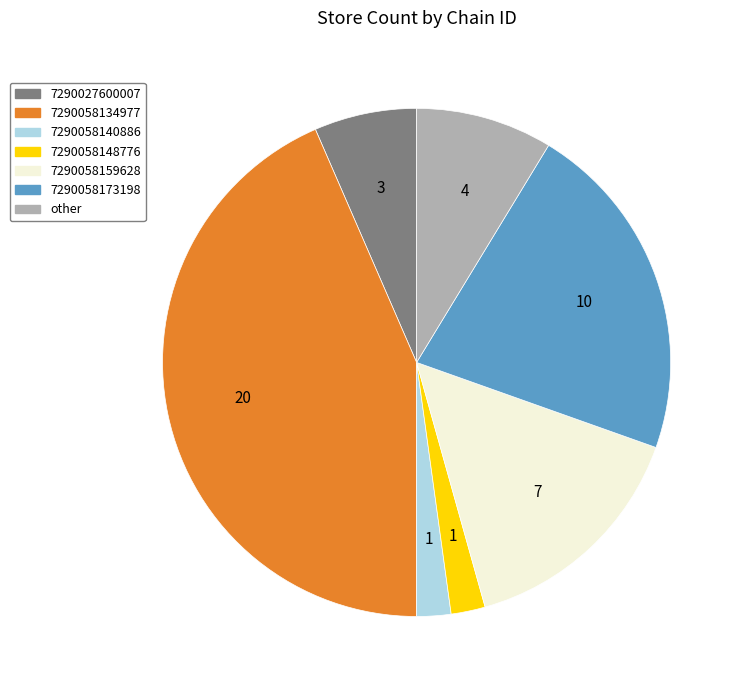

What is the largest slice in the pie chart?

7290058134977